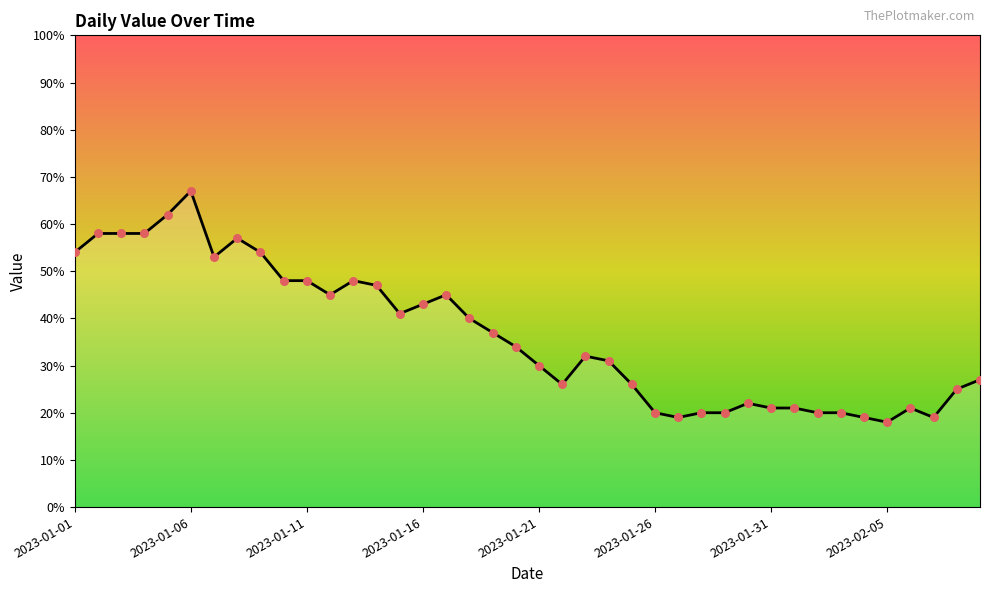

What is the smallest value displayed?

18